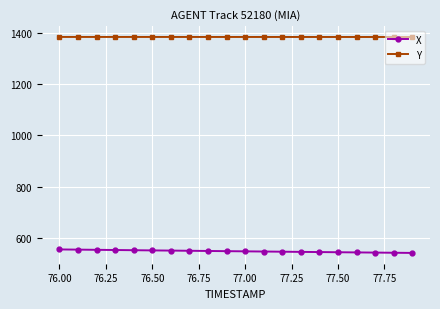

What is the minimum value for X?

541.8